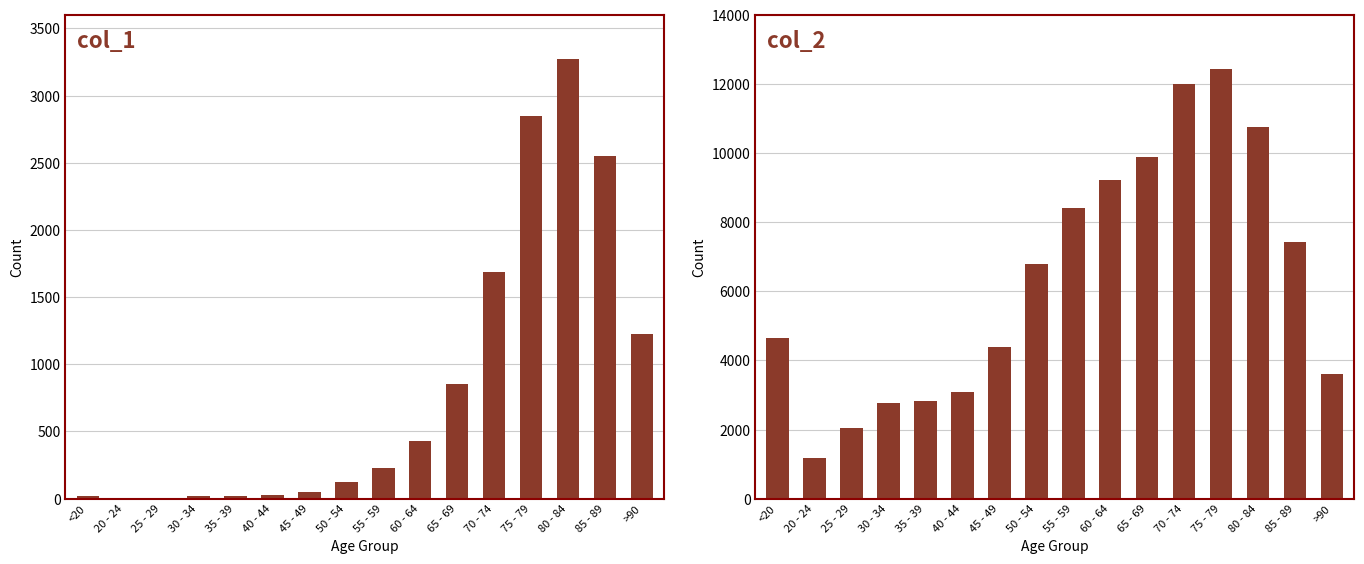

How many groups of bars are there?

16